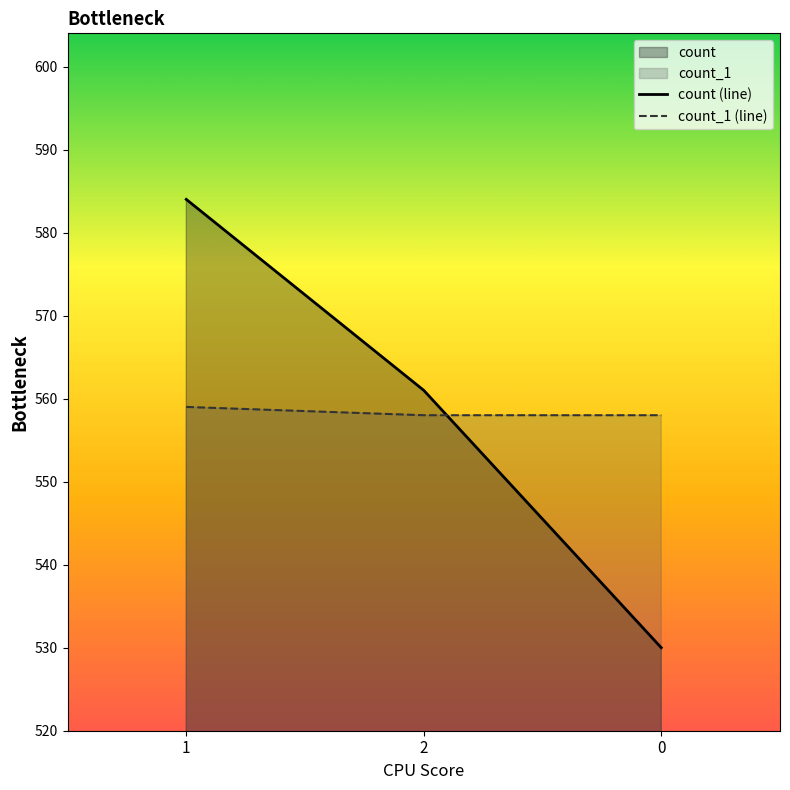

Reading right to left, list all the values displayed in this chart.

count (line): 0=530	2=561	1=584
count_1 (line): 0=558	2=558	1=559